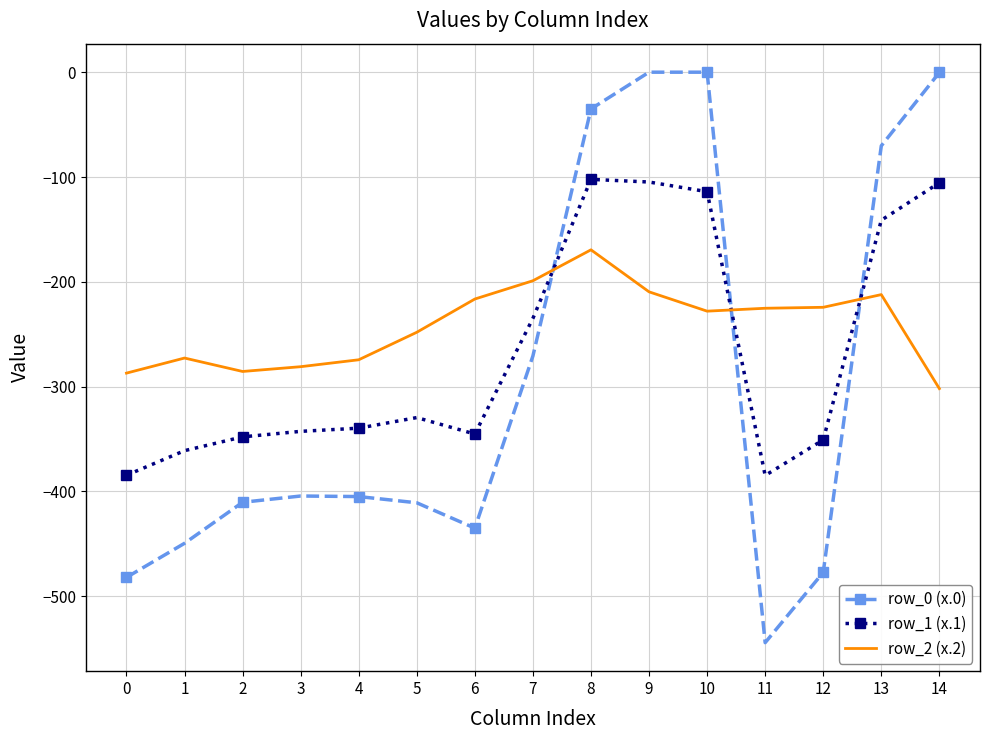

At which label does row_2 (x.2) first exceed -227?

6